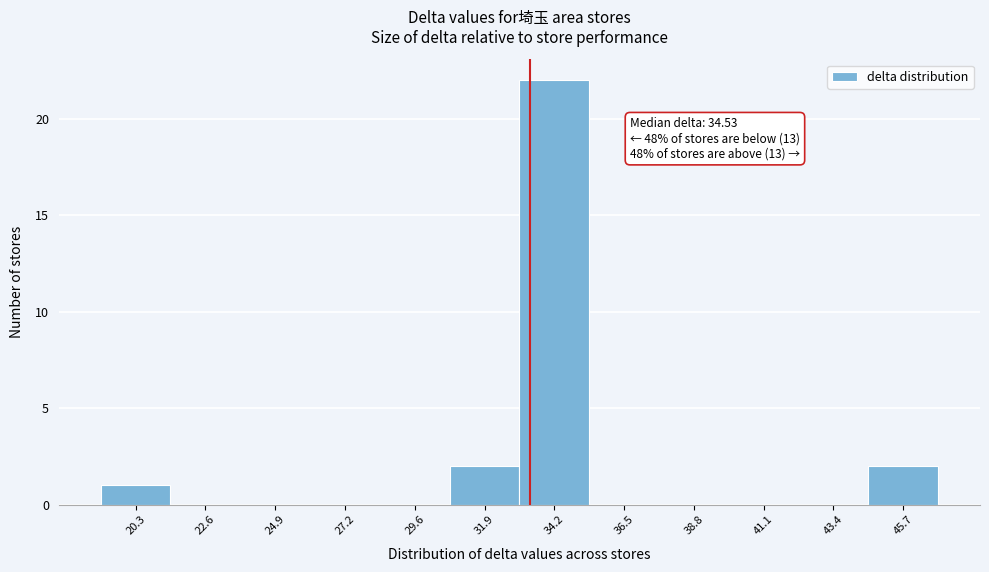

Reading right to left, what are all the values shown in this chart?

45.7=2	43.4=0	41.1=0	38.8=0	36.5=0	34.2=22	31.9=2	29.6=0	27.2=0	24.9=0	22.6=0	20.3=1